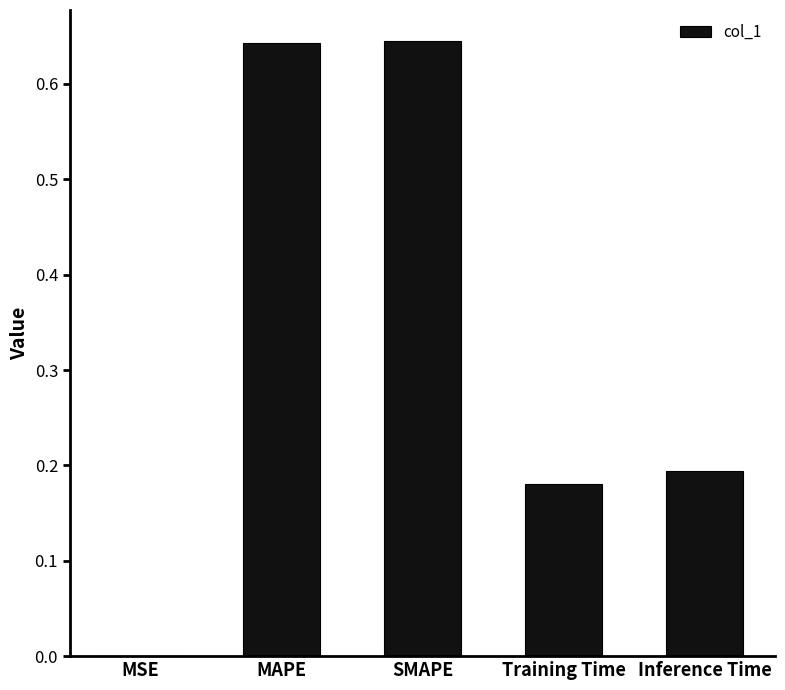

Between Inference Time and MSE, which is larger?

Inference Time